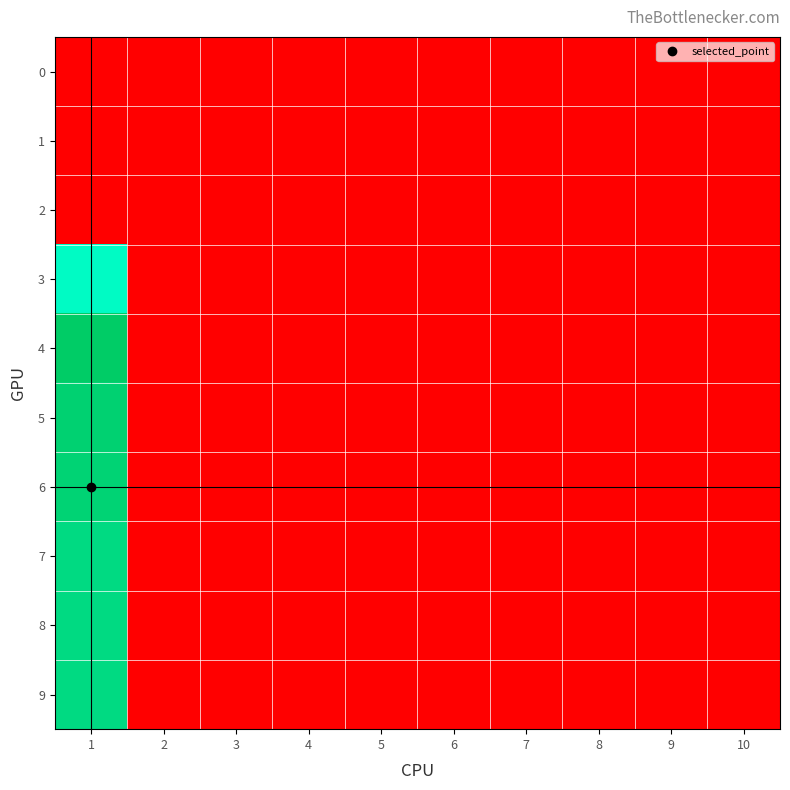

Which series has the largest range (max minus min)?

4